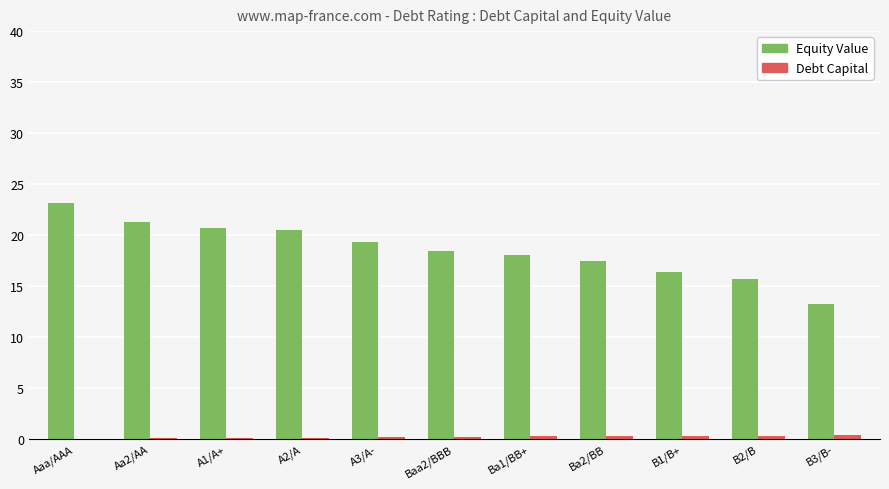

What is the spread (max minus min) of values at Ba1/BB+?

17.8